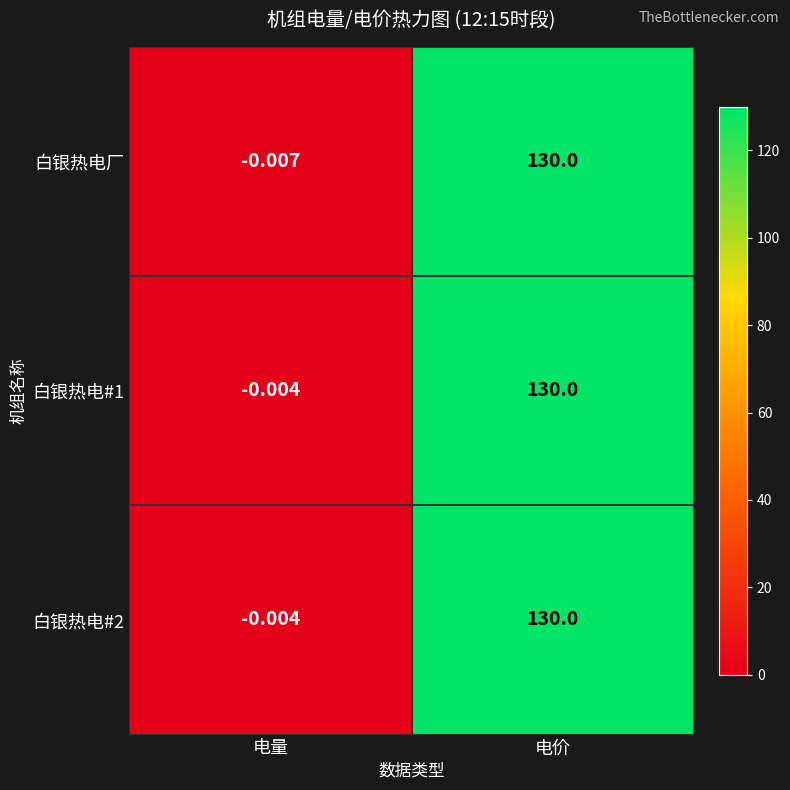

Which label corresponds to the smallest value in the chart?

电量